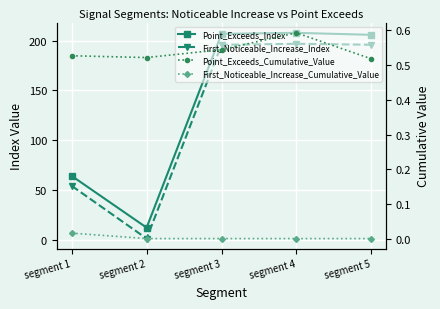

What is the value of the Point_Exceeds_Cumulative_Value point at the 2nd from the left?

0.5